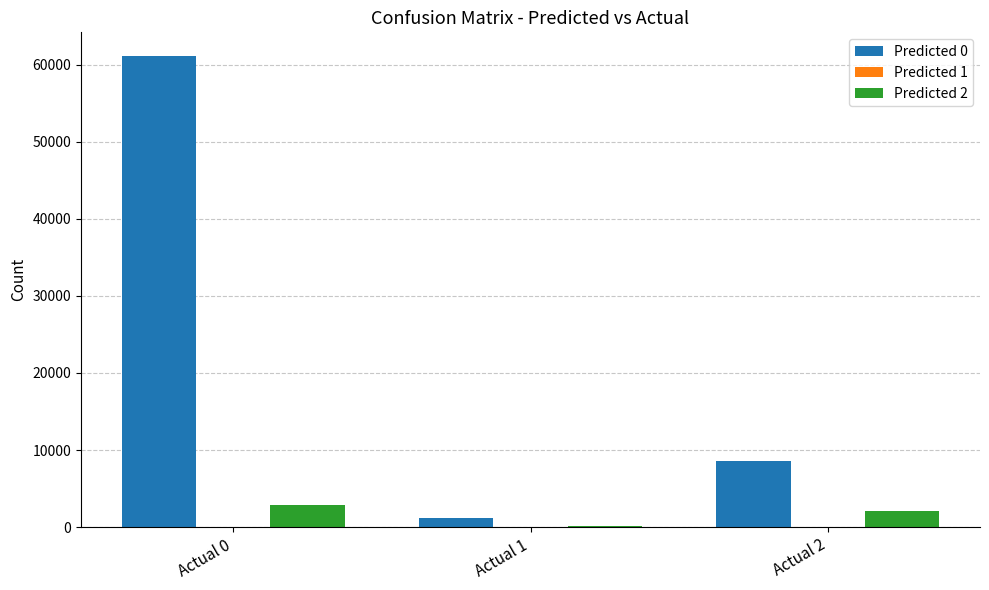

Is the value of Predicted 2 at Actual 0 greater than the value of Predicted 0 at Actual 0?

No